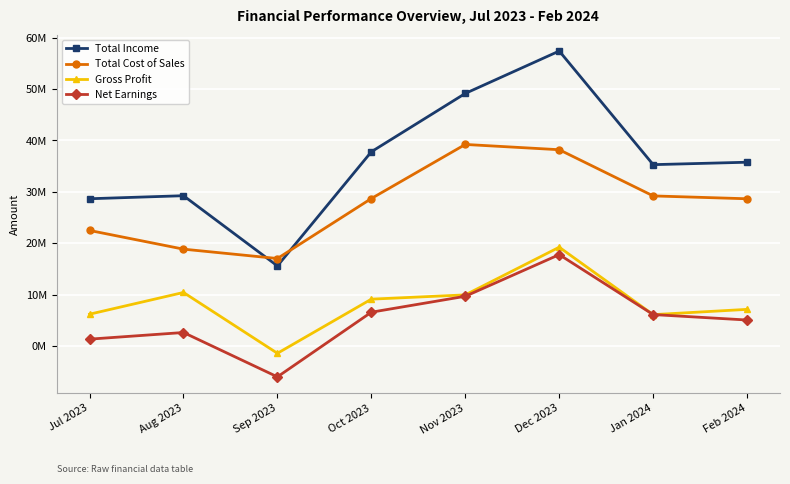

Where is the first local maximum for Gross Profit?

Aug 2023